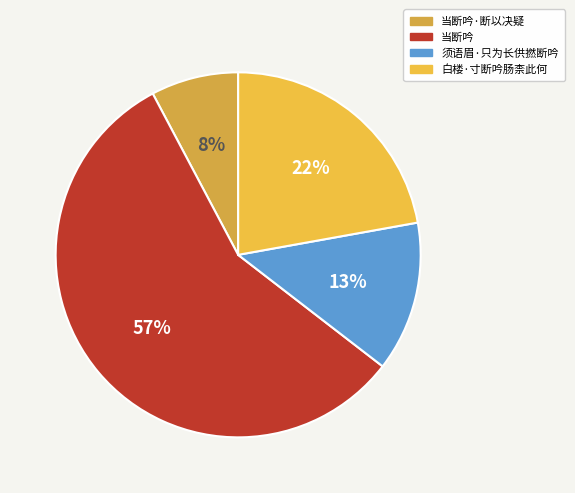

How many slices are in this pie chart?

4